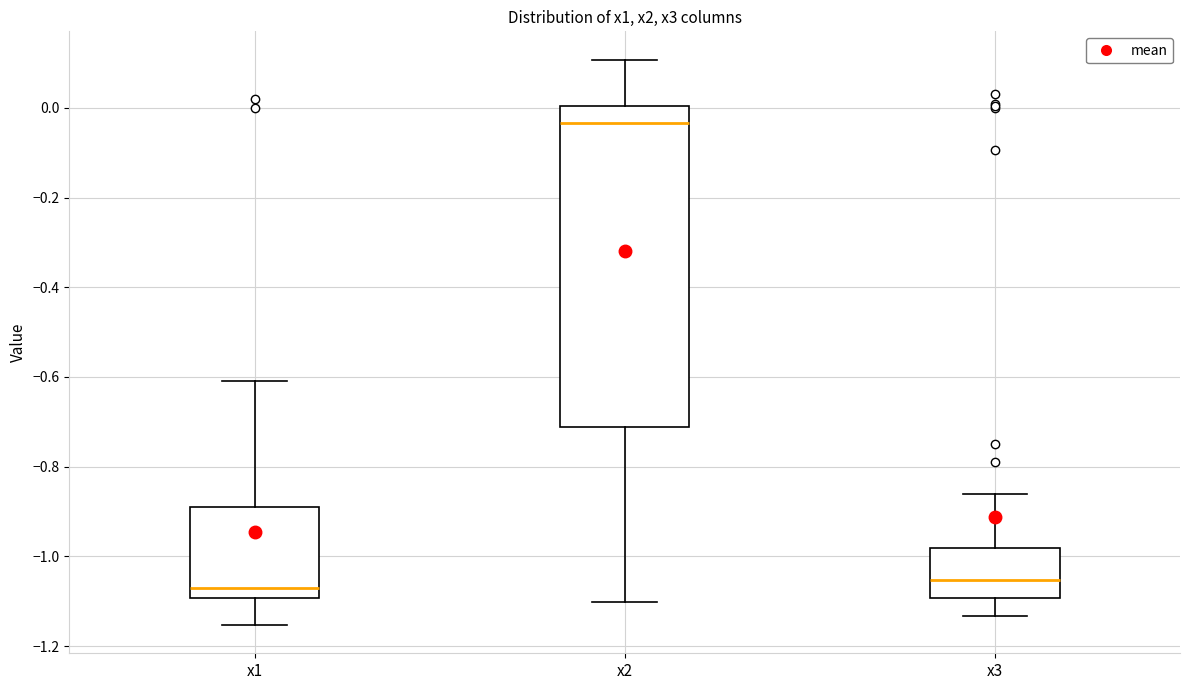

Reading left to right, read every box against the y-axis: the position of its median line, the range the box covers, and the ends of its whiskers. The values are not printed on the chart, so give them approximately, as read against the axis.

x1: median -1.08, box -1.10 to -0.88, whiskers -1.16 to -0.60
x2: median -0.04, box -0.72 to 0.00, whiskers -1.10 to 0.10
x3: median -1.06, box -1.10 to -0.98, whiskers -1.14 to -0.86